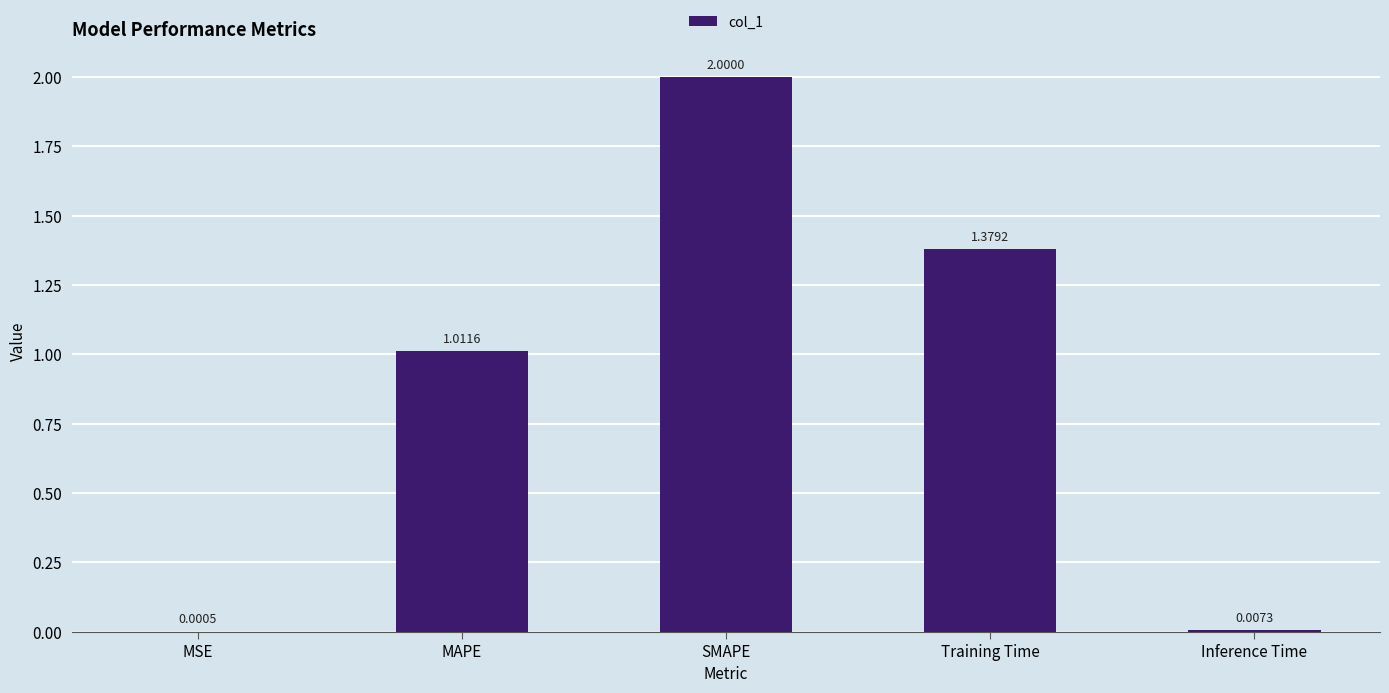

What is the change in value from SMAPE to Inference Time?

-2.0